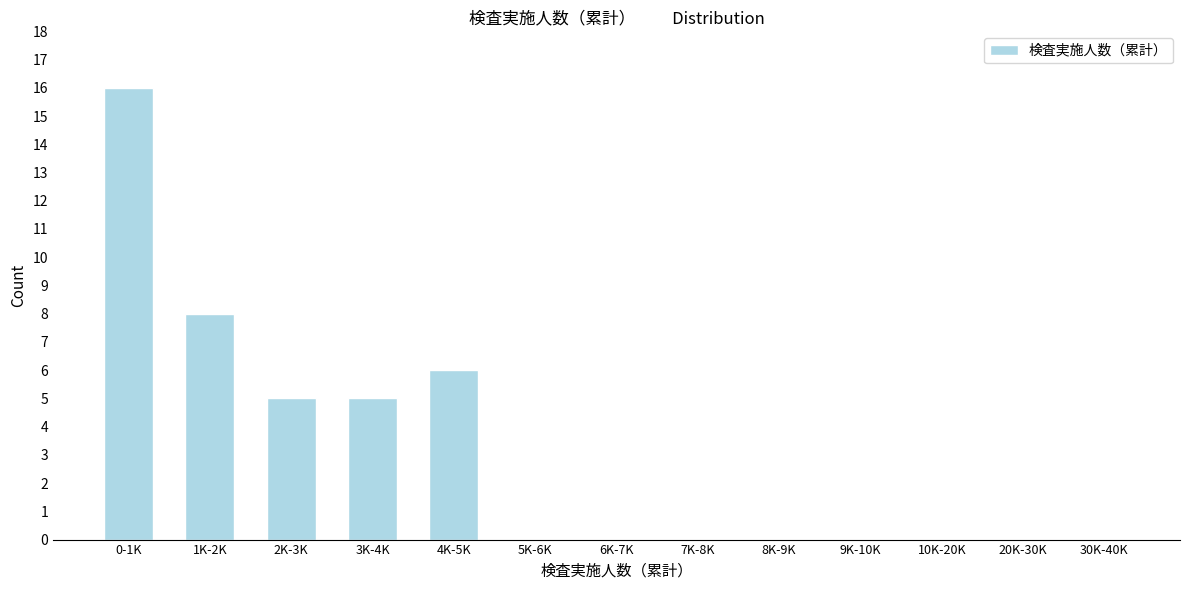

Reading left to right, list all the values displayed in this chart.

0-1K=16	1K-2K=8	2K-3K=5	3K-4K=5	4K-5K=6	5K-6K=0	6K-7K=0	7K-8K=0	8K-9K=0	9K-10K=0	10K-20K=0	20K-30K=0	30K-40K=0